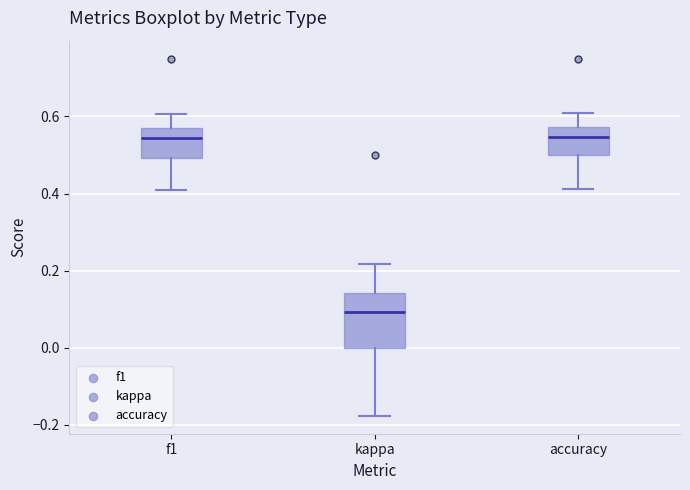

Reading left to right, read every box against the y-axis: the position of its median line, the range the box covers, and the ends of its whiskers. The values are not printed on the chart, so give them approximately, as read against the axis.

f1: median 0.54, box 0.50 to 0.58, whiskers 0.40 to 0.60
kappa: median 0.10, box 0.00 to 0.14, whiskers -0.18 to 0.22
accuracy: median 0.54, box 0.50 to 0.58, whiskers 0.42 to 0.60